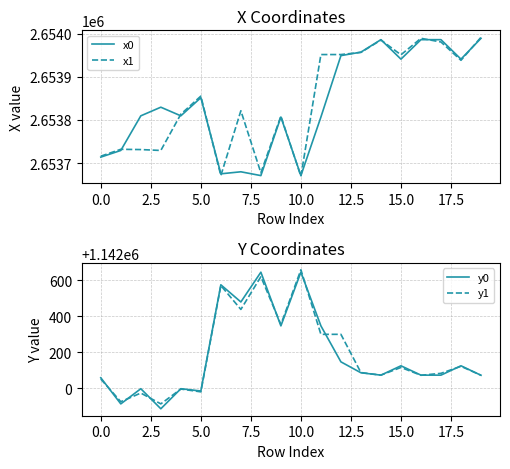

Does the chart display data point markers on the line(s)?

No